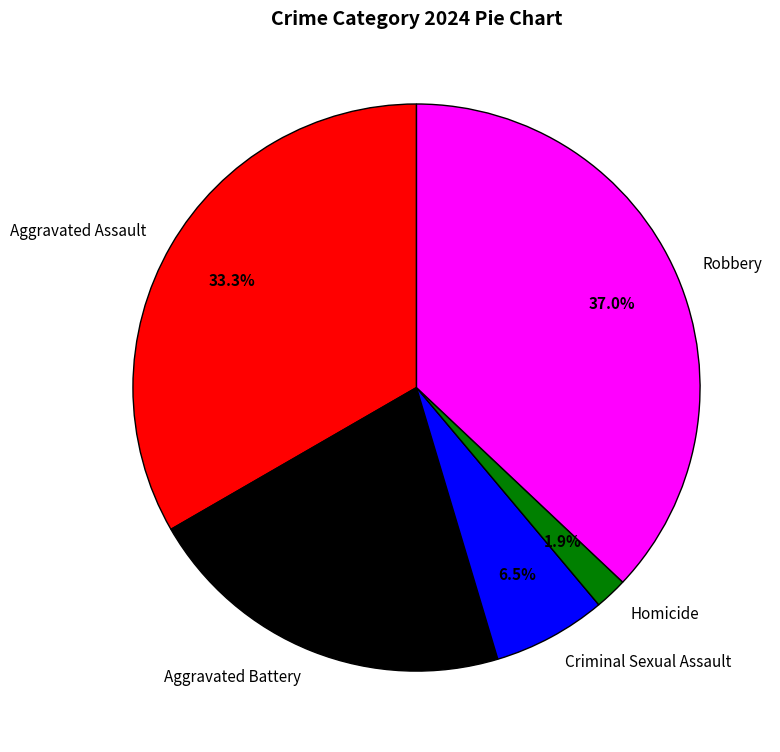

The Homicide slice represents 2% of the pie. True or false?

True